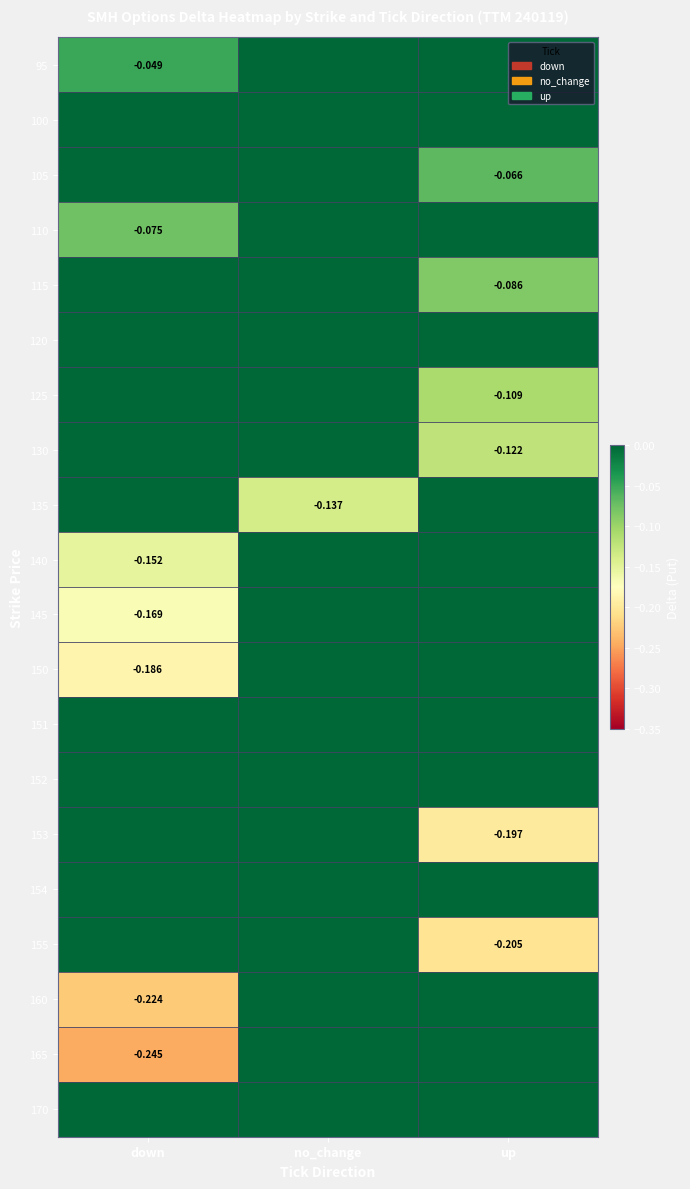

Count the number of categories in the chart.

3